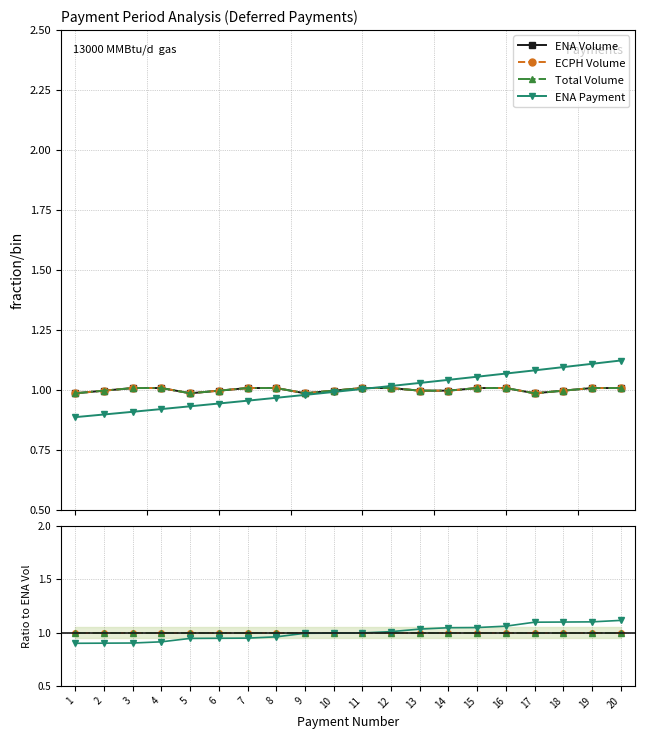

True or false: ENA Volume and ECPH Volume cross at least once.

True